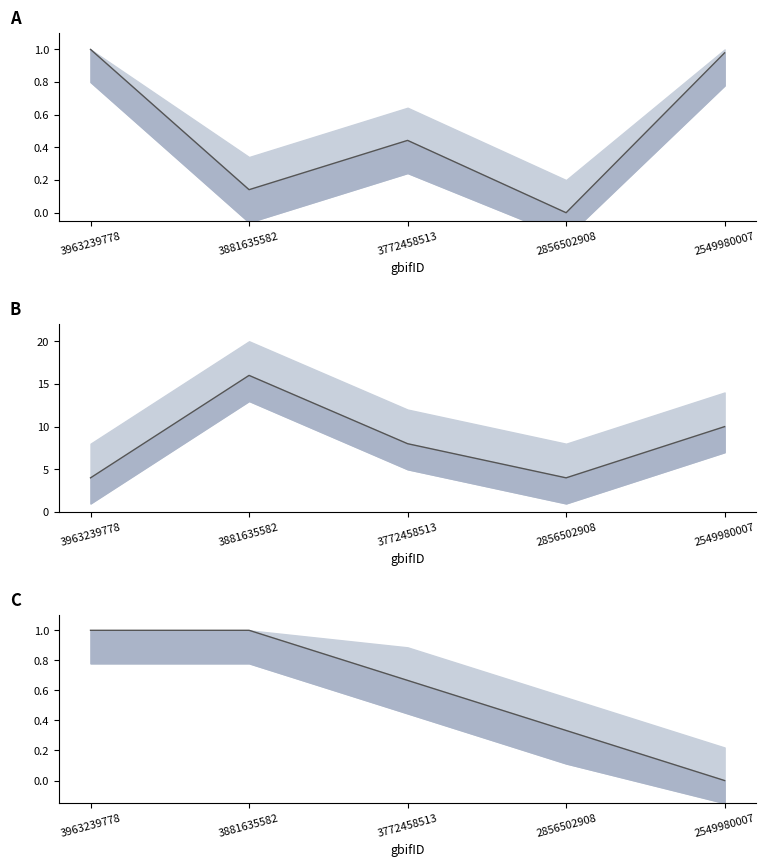

Which series has the largest total across all categories?

coordinateUncertaintyInMeters